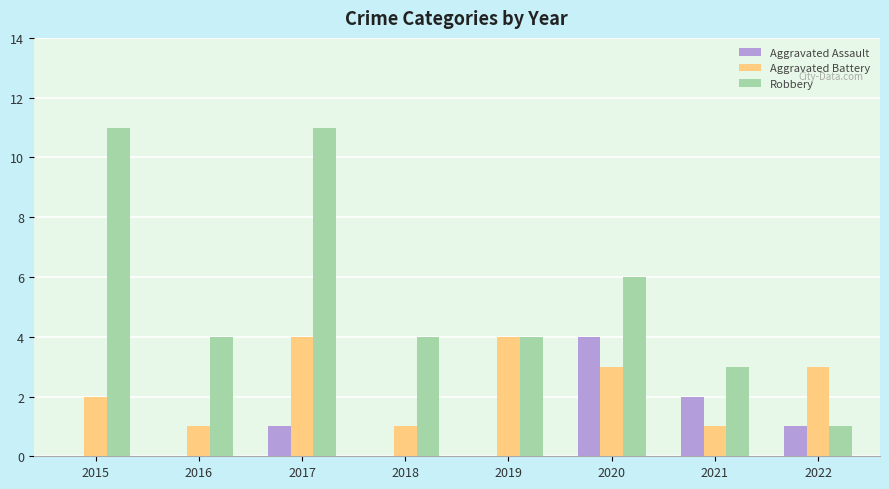

What is the difference between the Aggravated Assault values at 2016 and 2021?

2